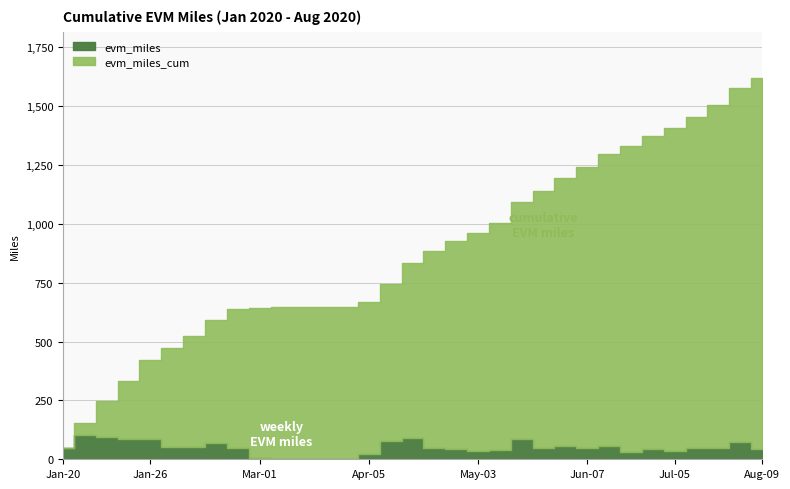

What is the label of the 6th point from the left?

2020-02-02